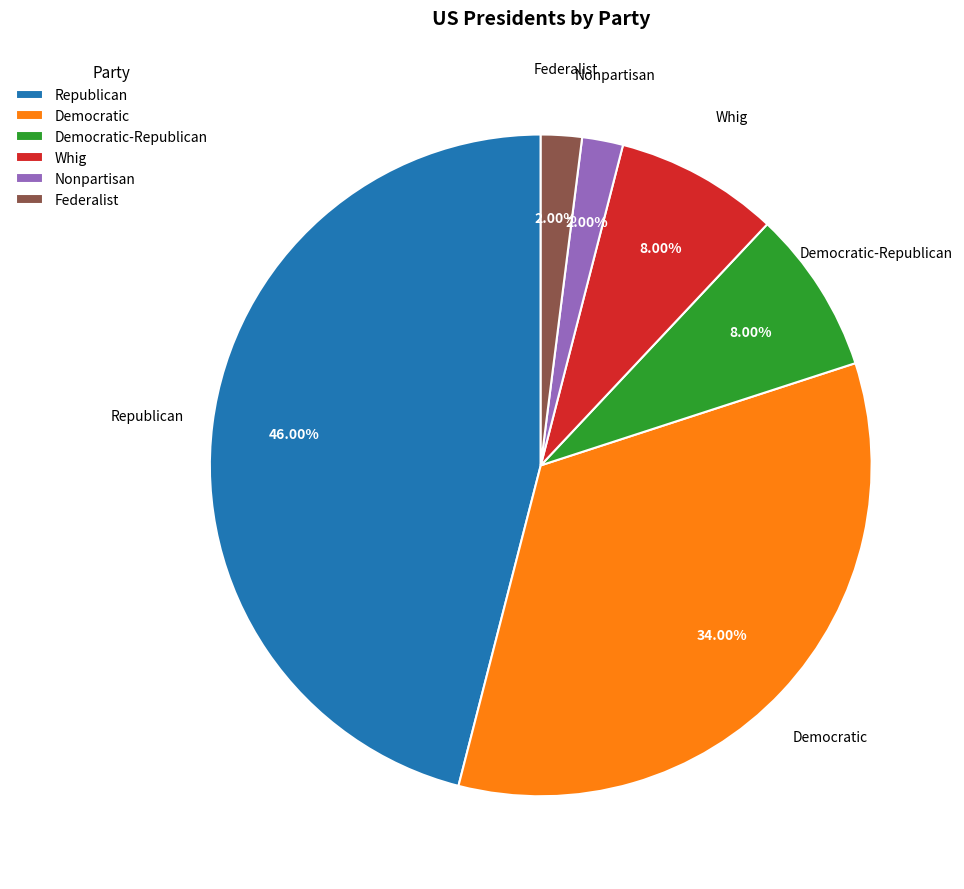

True or false: Democratic-Republican accounts for 8% of the total.

True